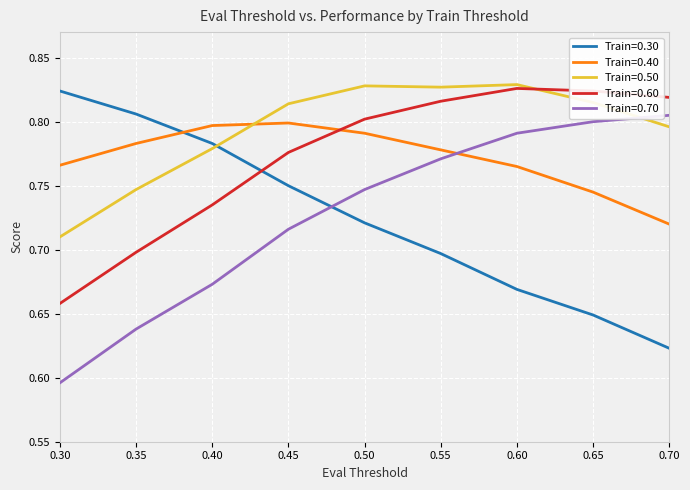

Rank the series at 0.35 from highest to lowest value.

Train=0.30, Train=0.40, Train=0.50, Train=0.60, Train=0.70